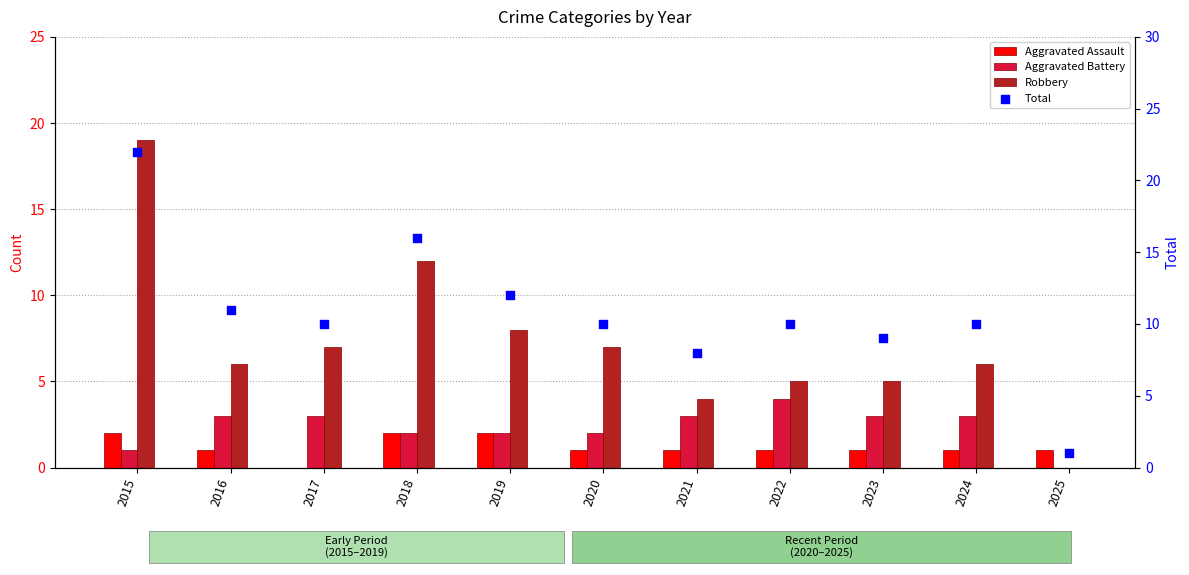

What are all the series names shown in the legend?

Aggravated Assault, Aggravated Battery, Robbery, Total